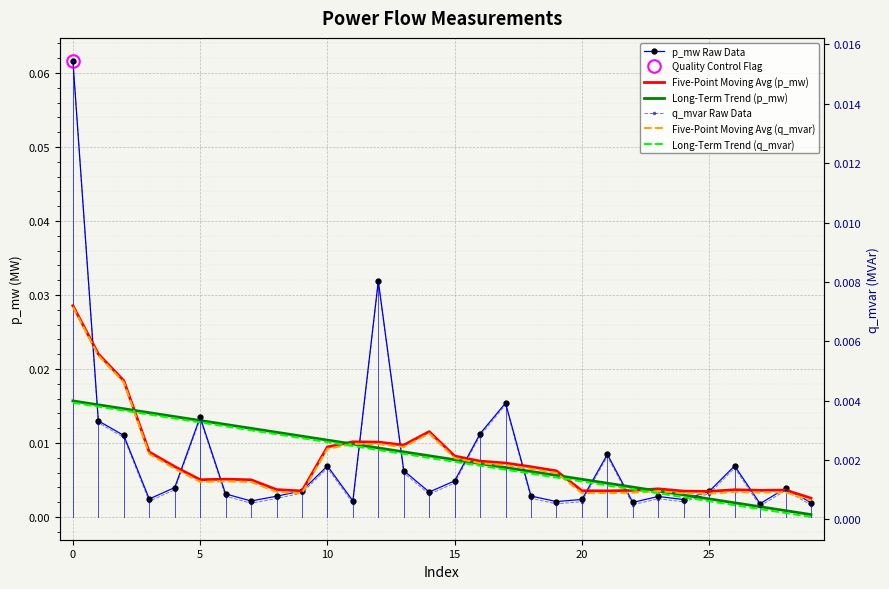

At which label does Five-Point Moving Avg (q_mvar) reach its minimum?

29